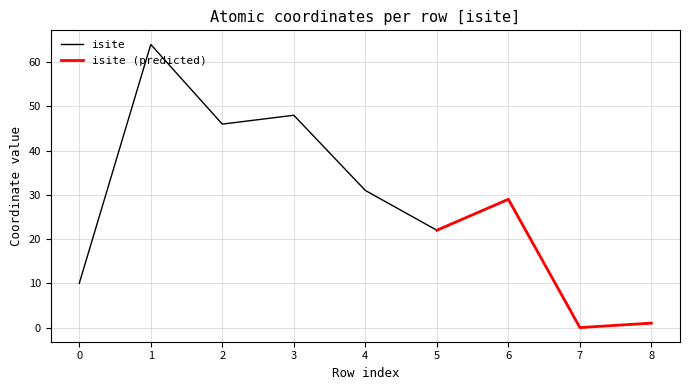

Is it true that isite equals 31 at 4?

True